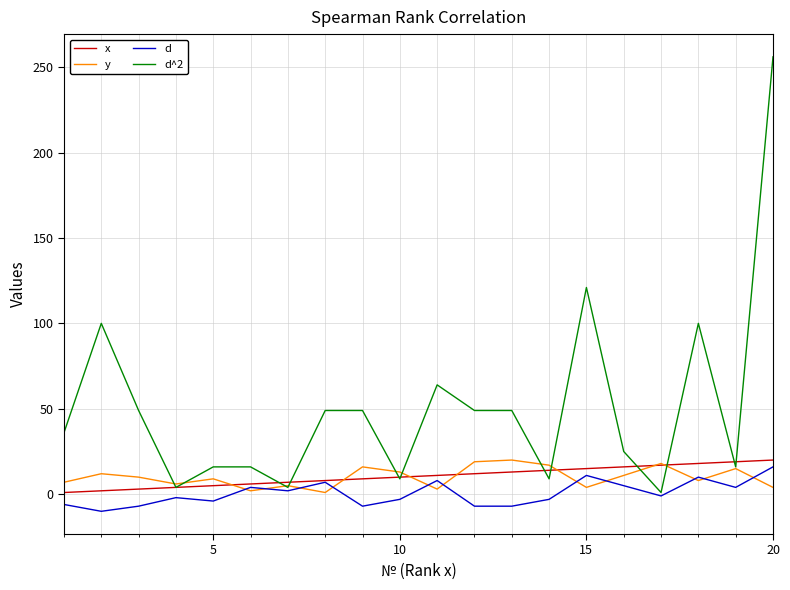

Which series has the largest total across all categories?

d^2